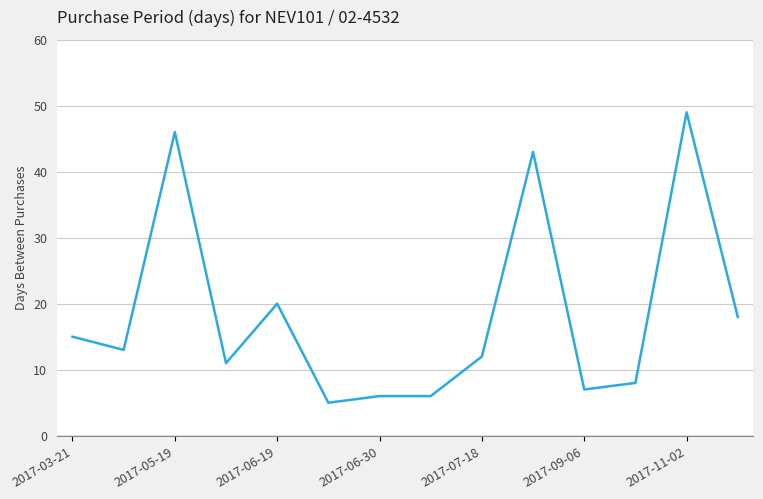

What is the smallest value displayed?

5